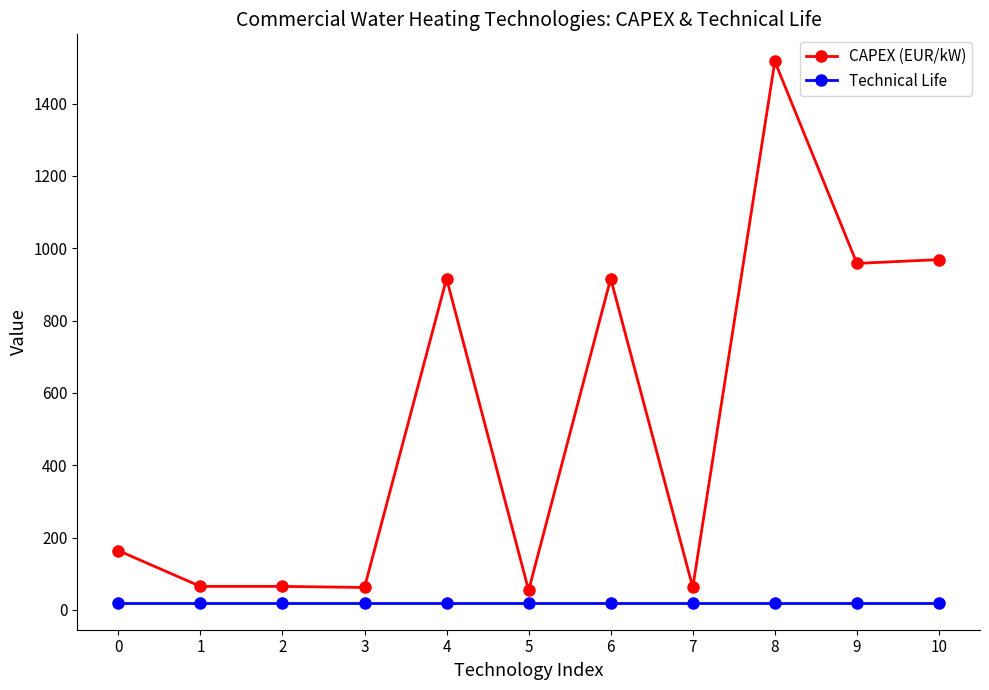

Rank the series by their maximum value, from highest to lowest.

CAPEX (EUR/kW), Technical Life